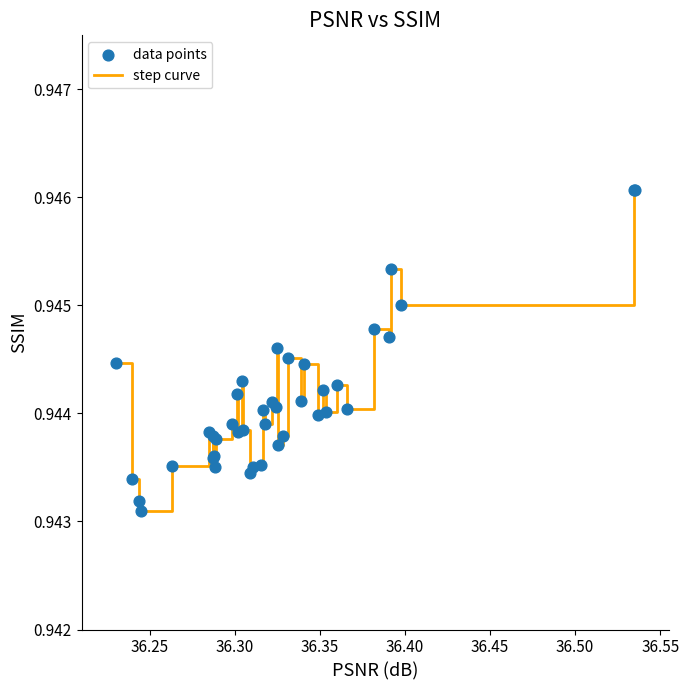

Does the chart have visible grid lines?

No